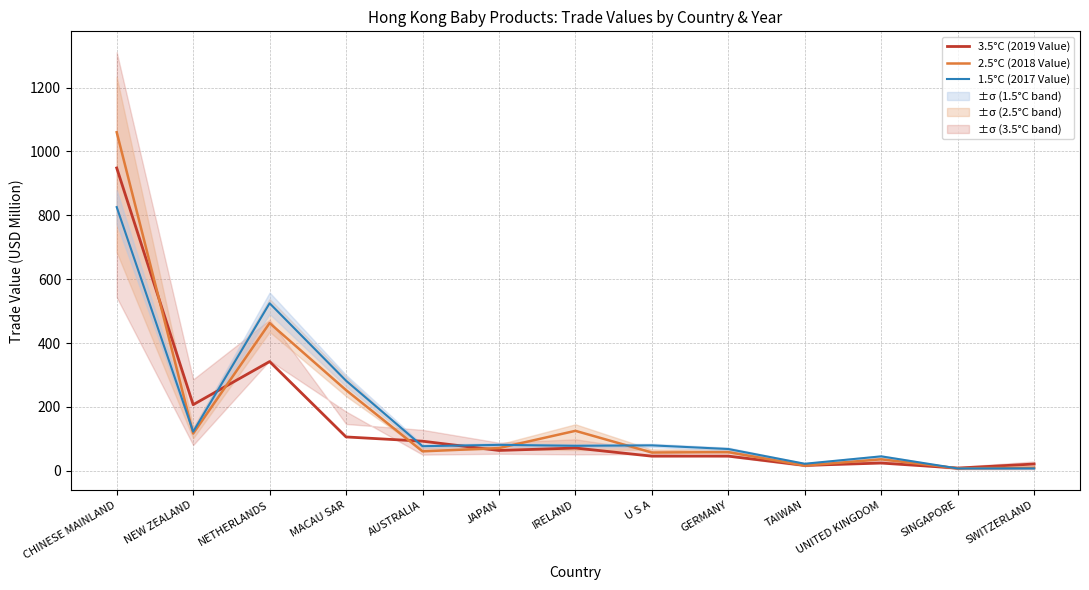

Which series has the largest total across all categories?

2.5°C (2018 Value)